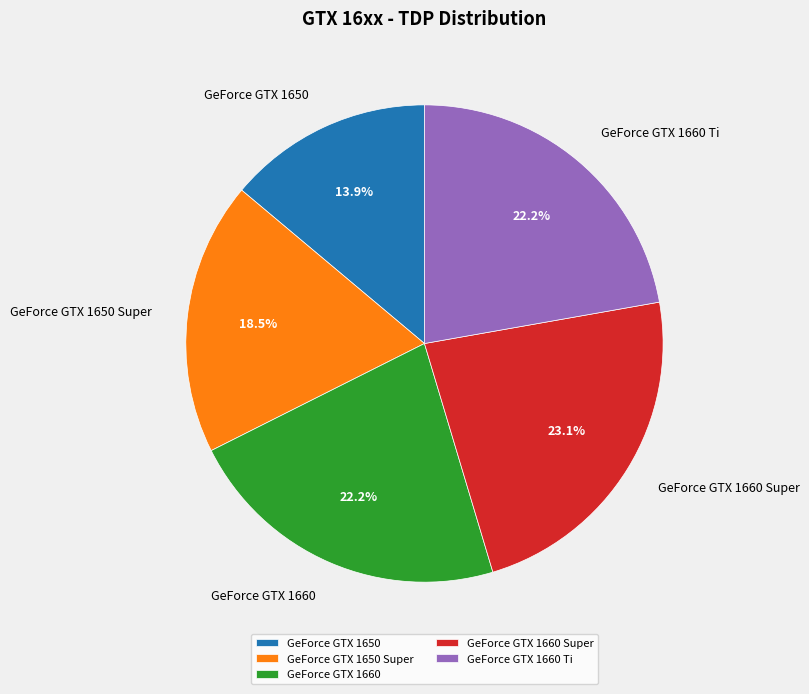

To the nearest percent, what is the difference between the largest and smallest slice percentages?

9%